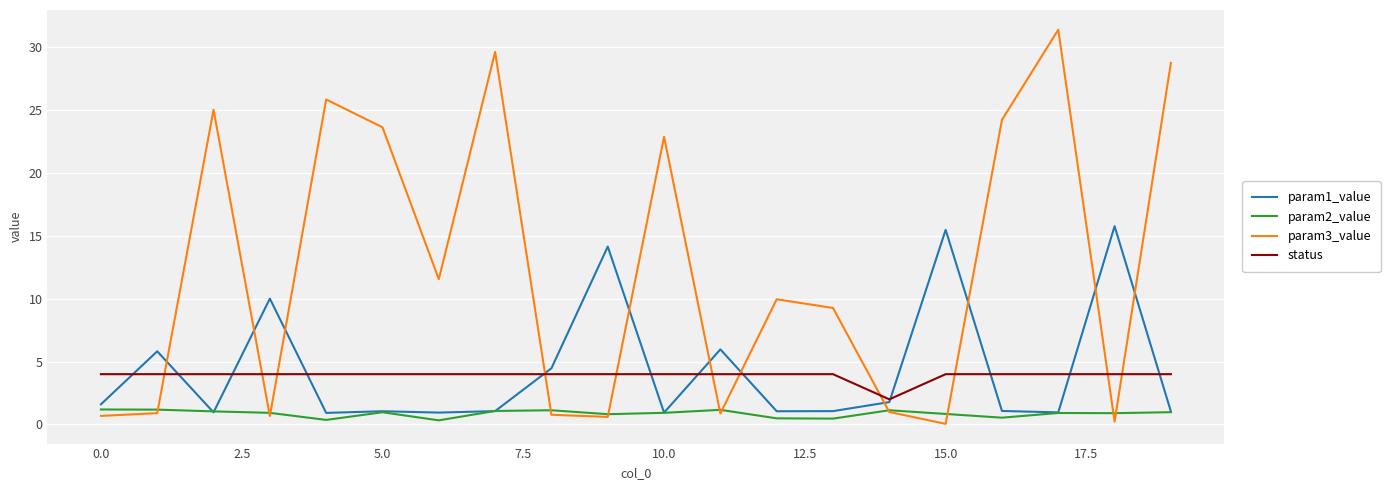

Does the chart have visible grid lines?

Yes